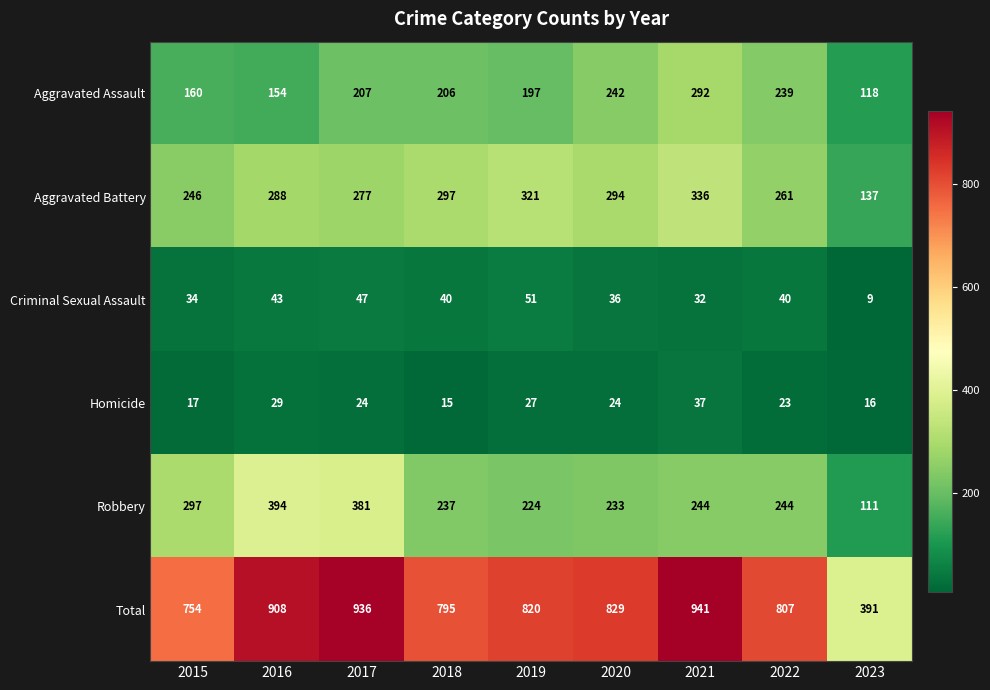

List the series in order of their peak value, highest first.

Total, Robbery, Aggravated Battery, Aggravated Assault, Criminal Sexual Assault, Homicide